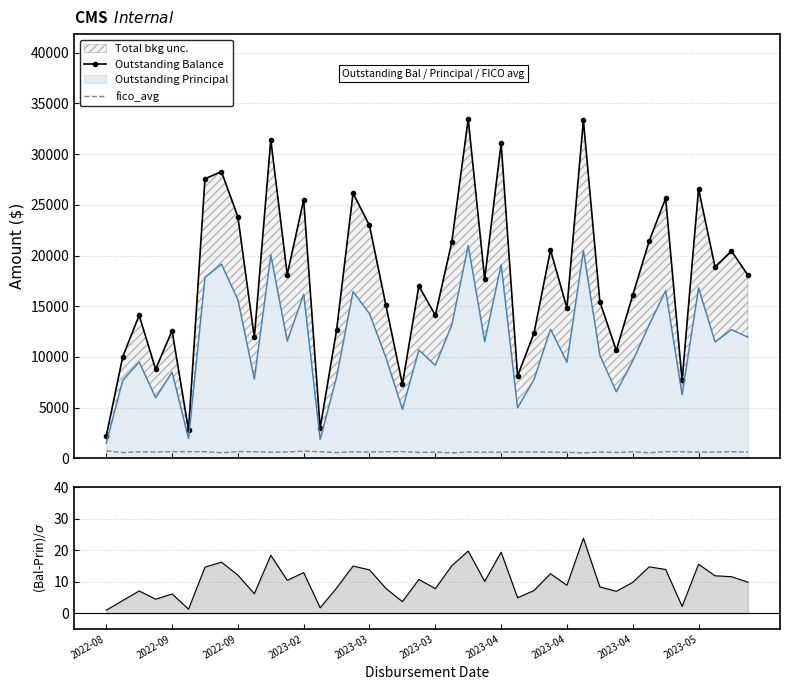

Between 12 and 17, which series saw the biggest shift?

Outstanding Balance